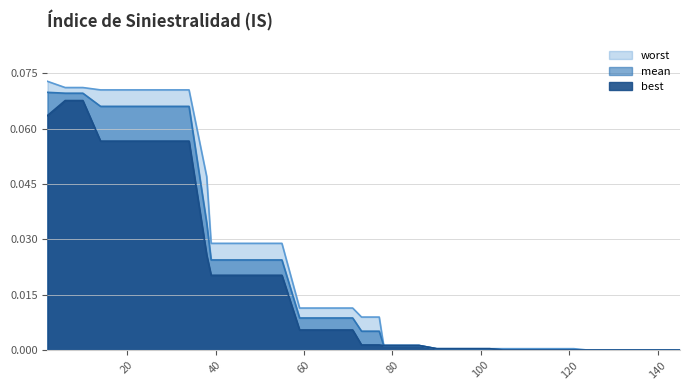

At which category does the chart reach its minimum across all series?

145